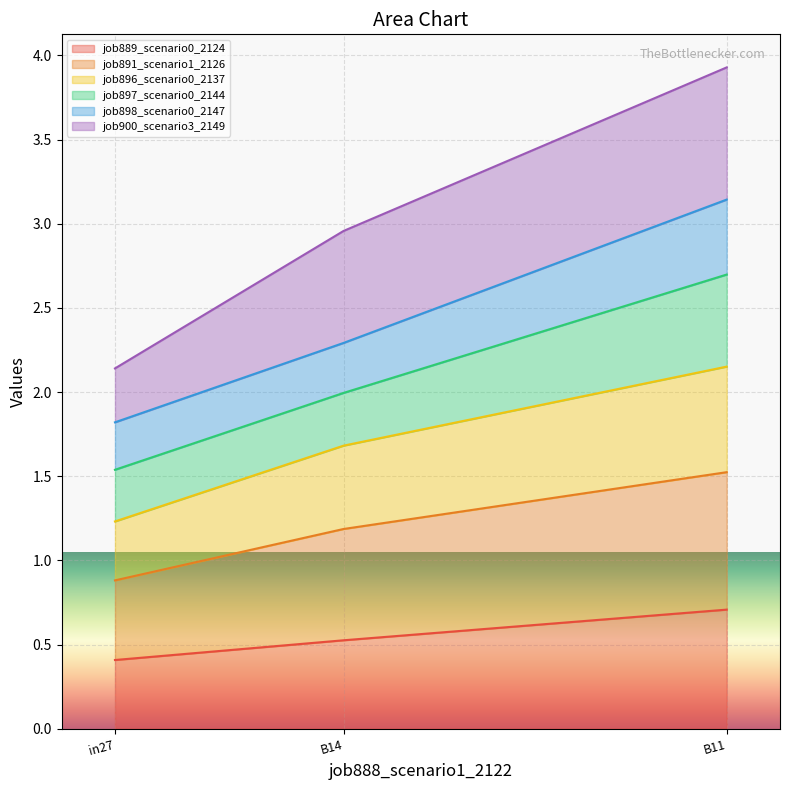

List the labels in order of job891_scenario1_2126 value, smallest first.

in27, B14, B11